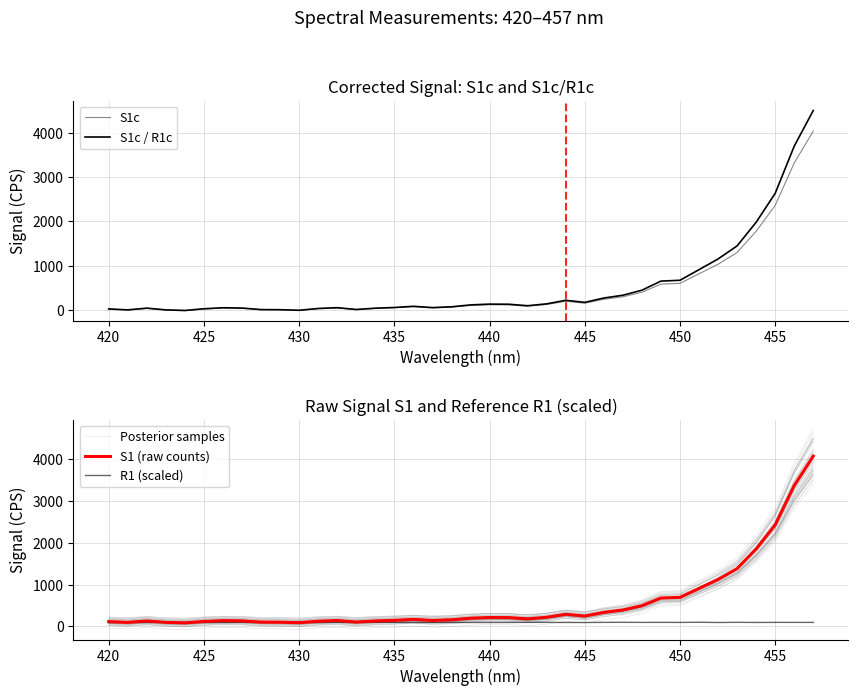

Reading right to left, list all the values displayed in this chart.

S1c: 4035.3	3315.4	2362.0	1777.4	1301.4	1036.0	821.7	606.2	590.2	406.2	304.2	248.2	160.2	202.5	130.5	92.6	122.8	125.0	109.0	70.8	54.8	81.1	56.9	42.8	16.4	53.0	36.8	0.2	12.4	14.5	45.3	51.5	31.1	-3.9	8.5	43.7	8.5	27.2
S1c / R1c: 4496.6	3694.3	2632.0	1981.2	1449.7	1155.2	915.0	675.6	657.6	452.7	338.9	276.6	178.6	225.7	145.5	103.1	136.9	139.4	121.6	78.9	61.0	90.5	63.5	47.7	18.3	59.1	41.0	0.2	13.9	16.2	50.5	57.5	34.6	-4.4	9.4	48.7	9.5	30.4
Posterior samples: 4393.0	3640.0	2636.7	2020.6	1517.9	1237.7	1010.9	782.0	764.9	568.1	459.0	399.1	305.0	349.9	272.9	232.3	264.4	266.5	249.4	208.7	191.6	219.4	193.8	178.8	151.0	189.5	172.4	133.9	146.7	148.8	180.9	187.3	165.9	129.6	142.4	178.8	142.4	161.7
S1 (raw counts): 4070.0	3366.0	2428.0	1852.0	1382.0	1120.0	908.0	694.0	678.0	494.0	392.0	336.0	248.0	290.0	218.0	180.0	210.0	212.0	196.0	158.0	142.0	168.0	144.0	130.0	104.0	140.0	124.0	88.0	100.0	102.0	132.0	138.0	118.0	84.0	96.0	130.0	96.0	114.0
R1 (scaled): 95.8	95.7	95.9	94.3	97.2	93.0	98.7	95.1	96.4	95.4	97.3	96.2	93.0	94.3	96.3	97.2	93.6	93.2	93.7	96.5	94.7	93.7	95.3	97.7	95.6	94.5	92.1	94.3	98.4	94.1	95.7	90.9	94.8	91.3	99.0	93.1	94.1	92.5